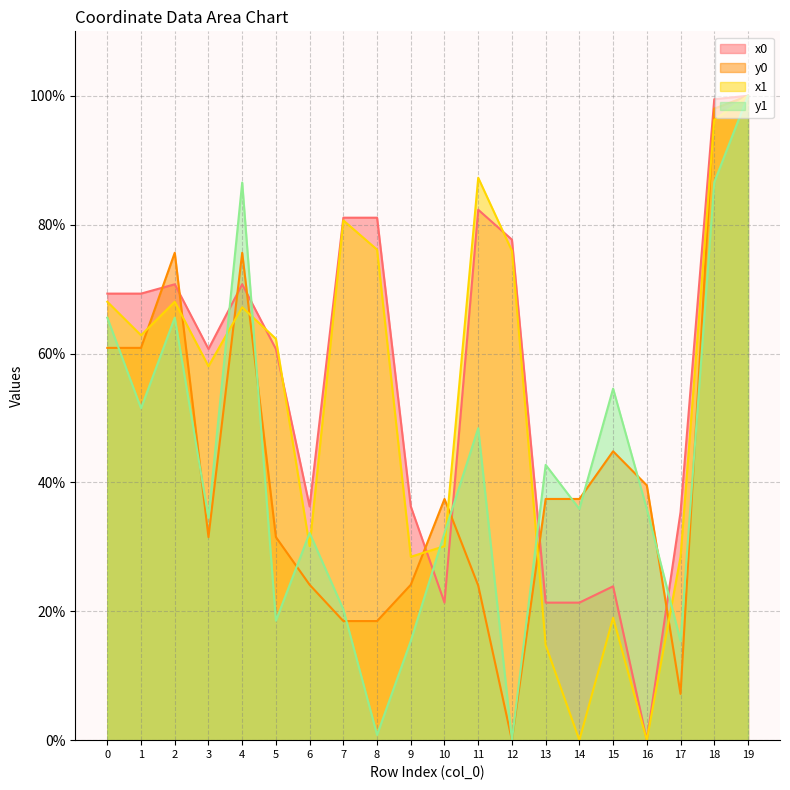

Which series has the largest total across all categories?

x0